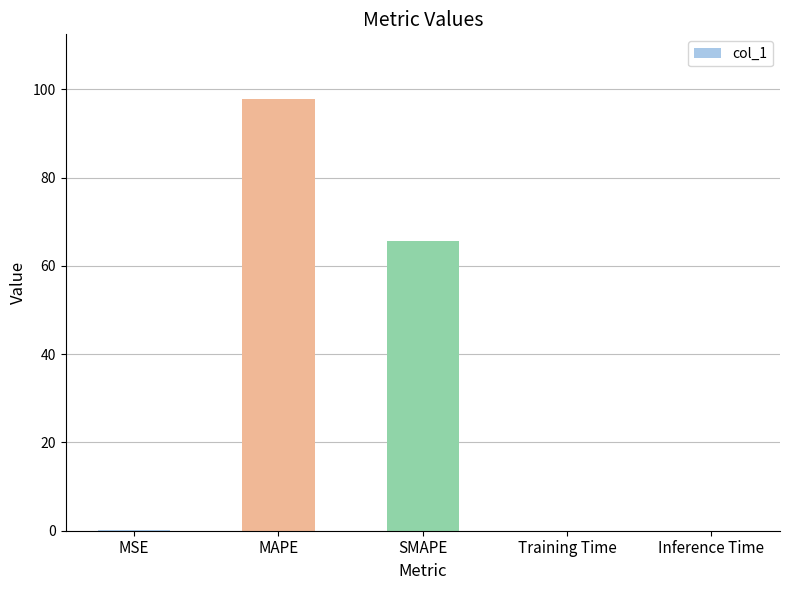

Which has a higher value, Inference Time or SMAPE?

SMAPE